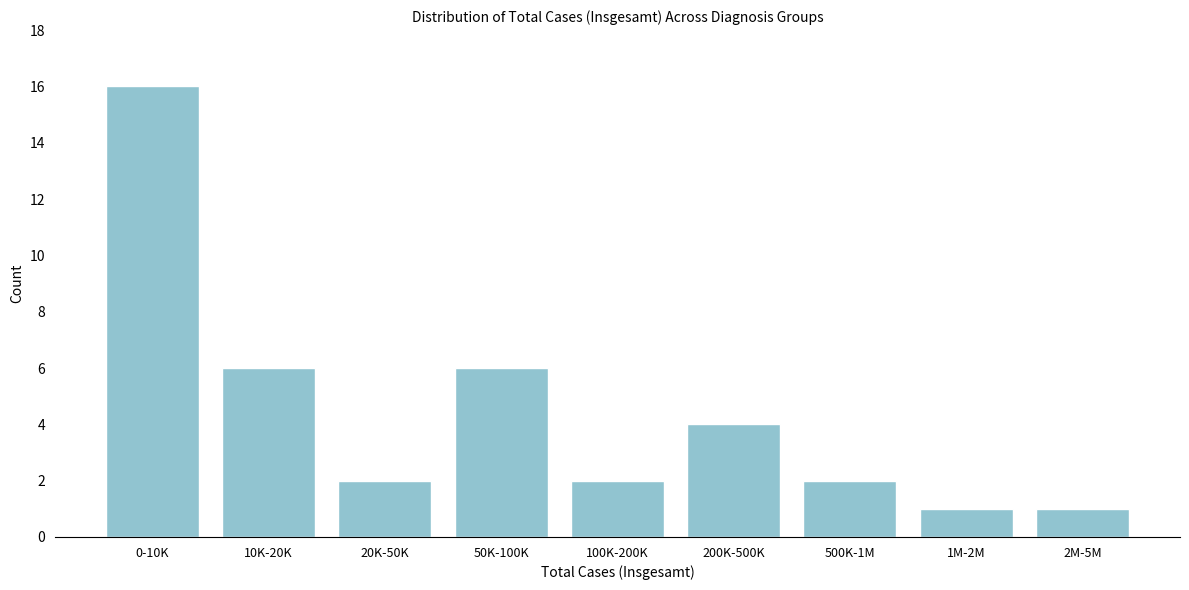

Reading left to right, transcribe all the data shown in this chart.

0-10K=16	10K-20K=6	20K-50K=2	50K-100K=6	100K-200K=2	200K-500K=4	500K-1M=2	1M-2M=1	2M-5M=1